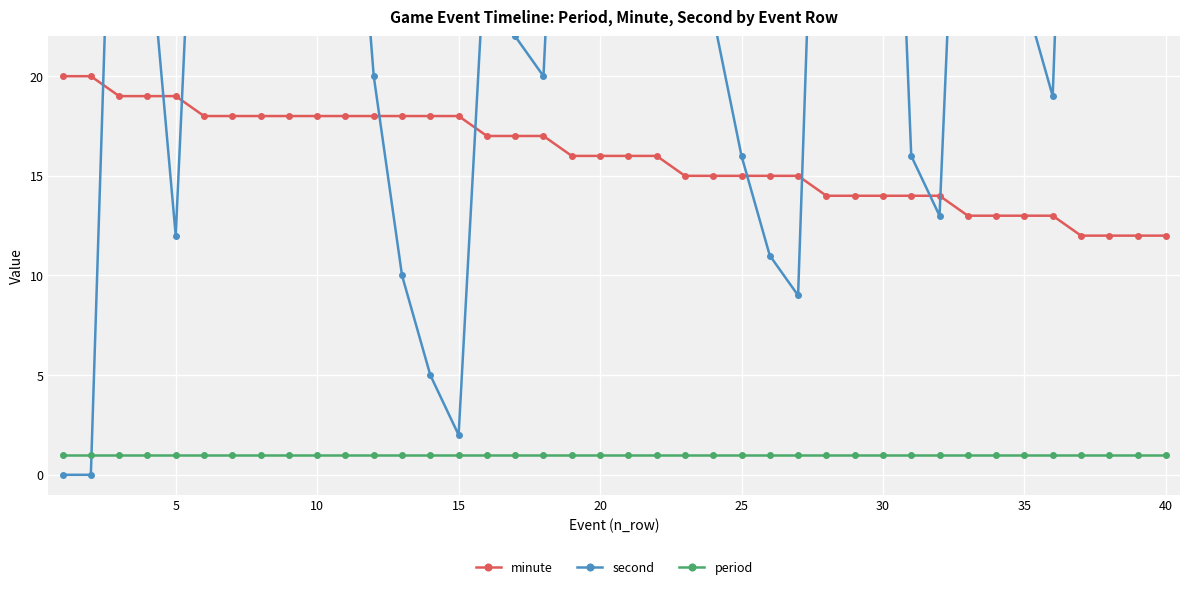

List the series in order of their overall mean, highest first.

second, minute, period